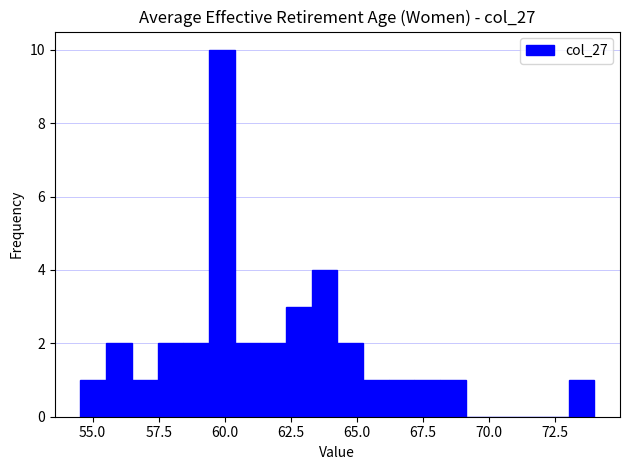

Read against the x-axis, roughly where is the centre of the tallest bar?

60.0